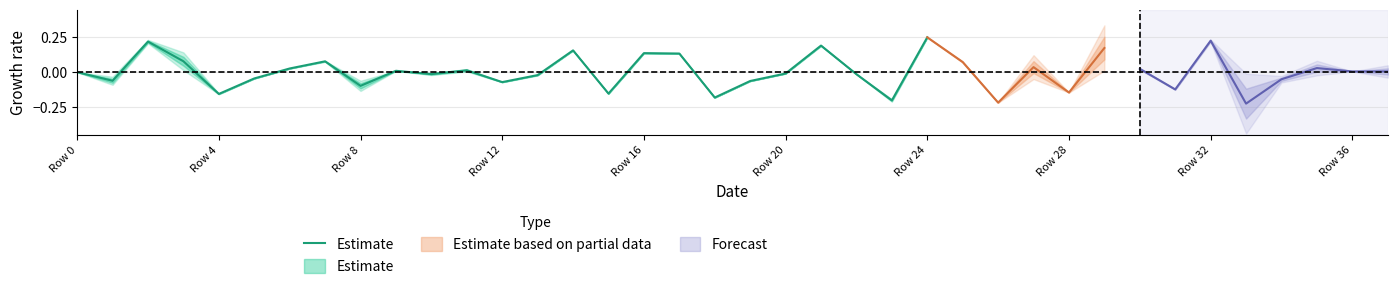

True or false: the data has more than 1 interior local peaks.

True